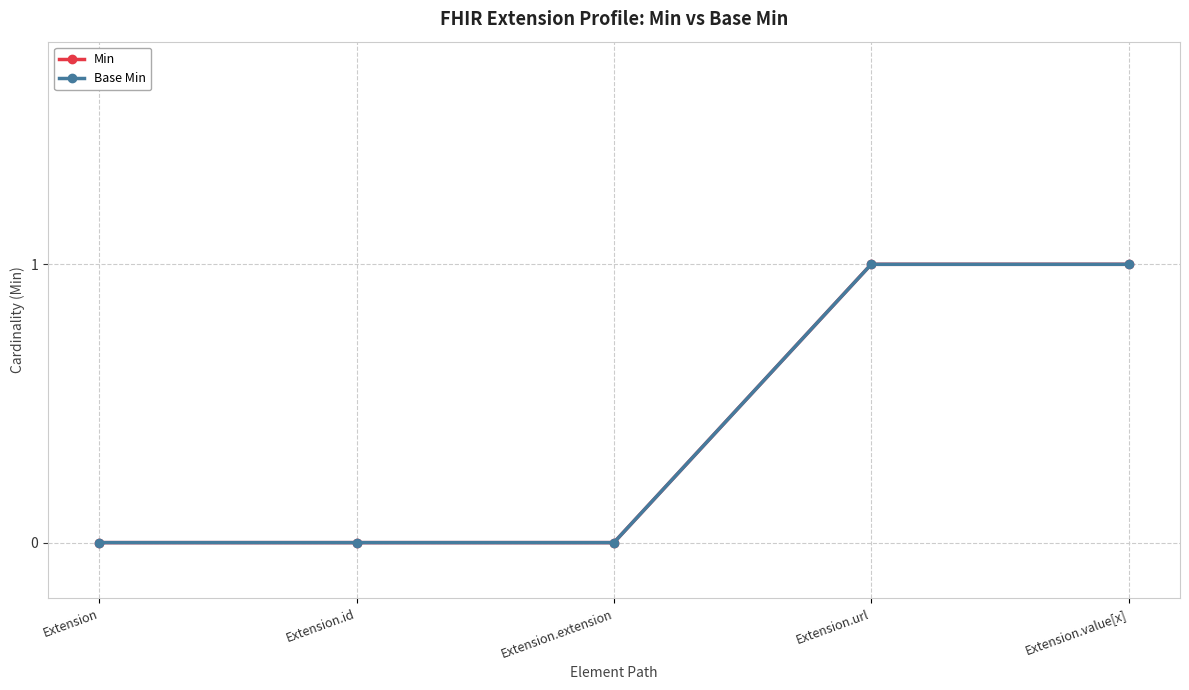

What is the difference between the maximum and minimum values in the Min series?

1